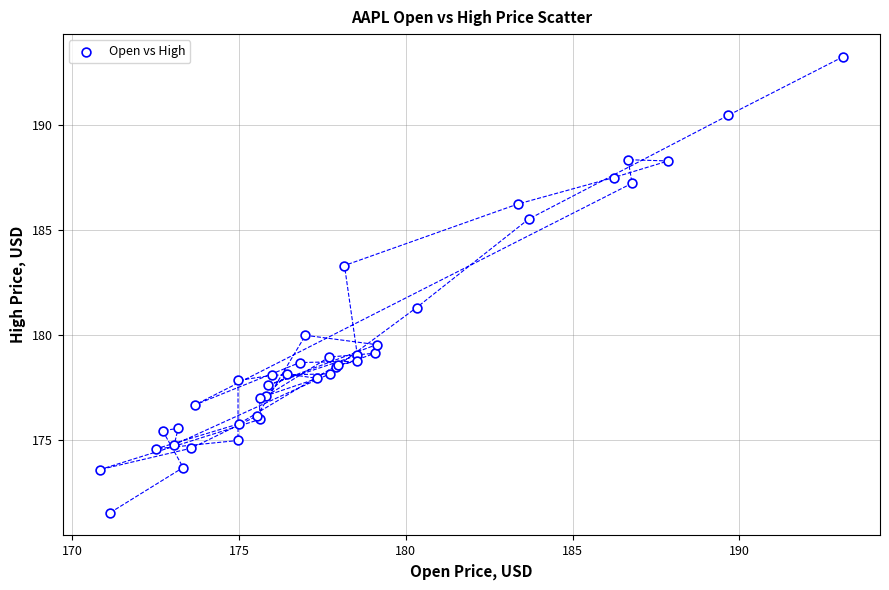

What Y value in the scatter plot is closest to 182?

181.3